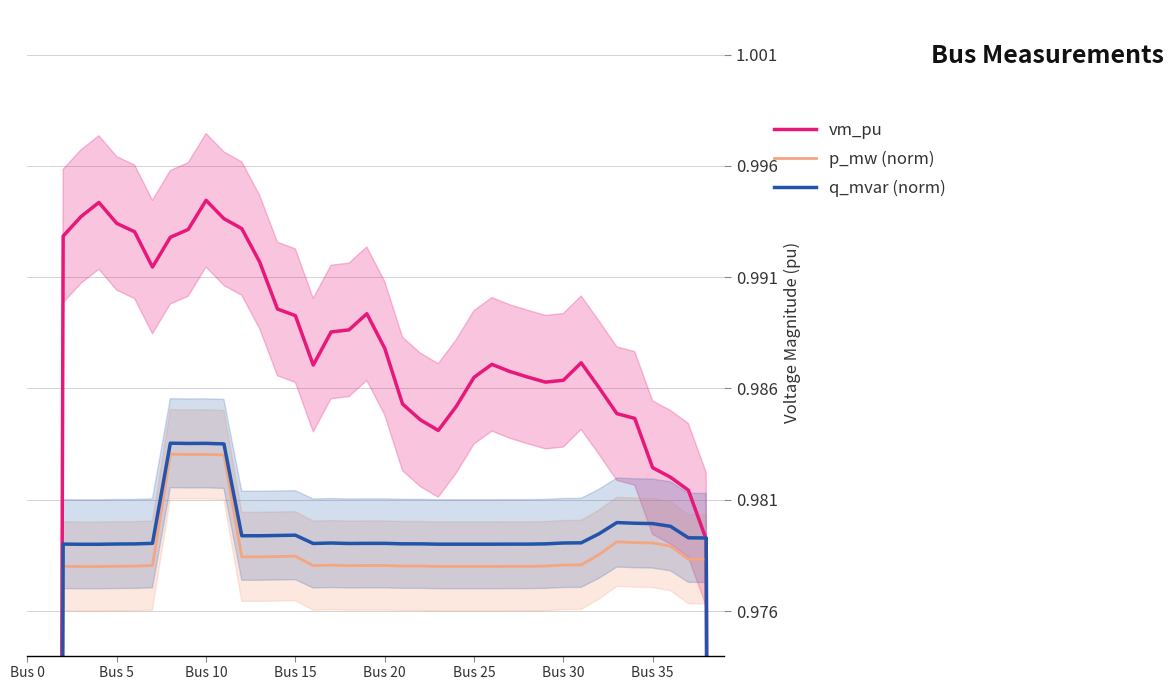

True or false: vm_pu and p_mw (norm) intersect in this chart.

False